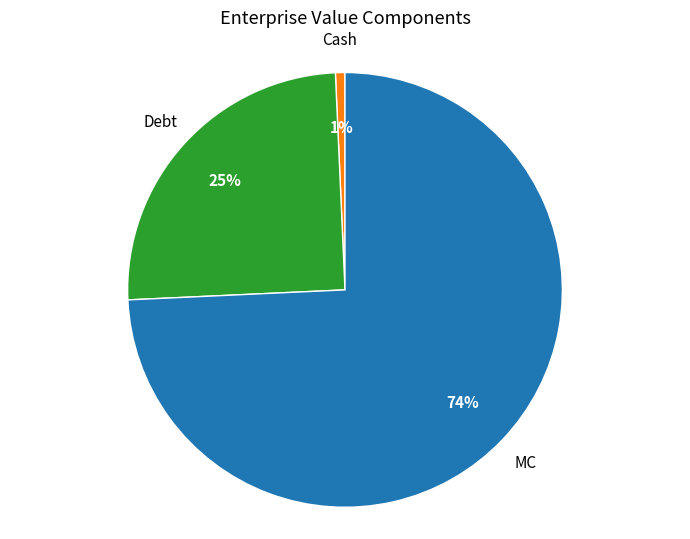

To the nearest percent, what is the average slice percentage?

33%